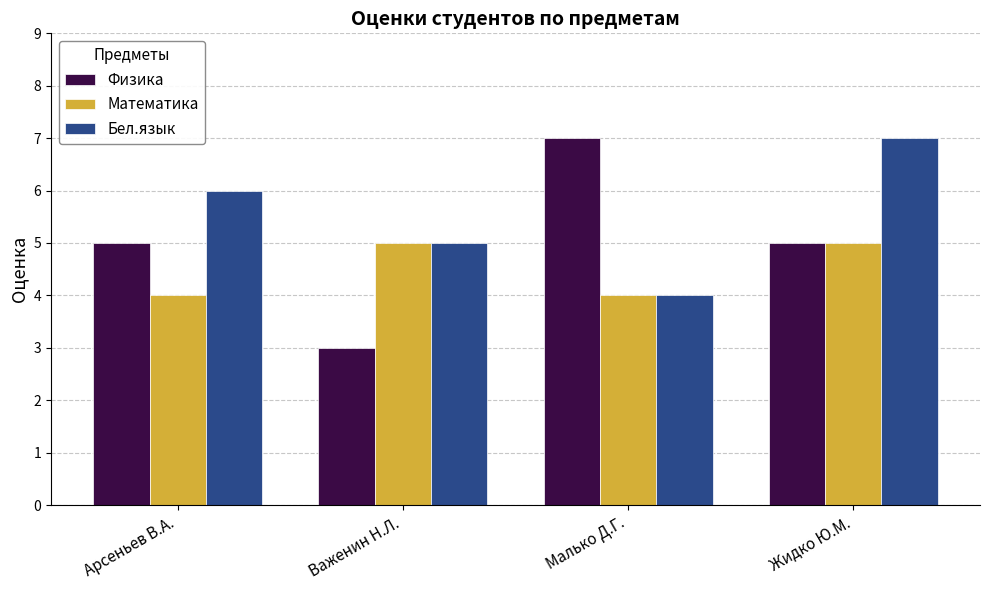

How many bars are there in total?

12